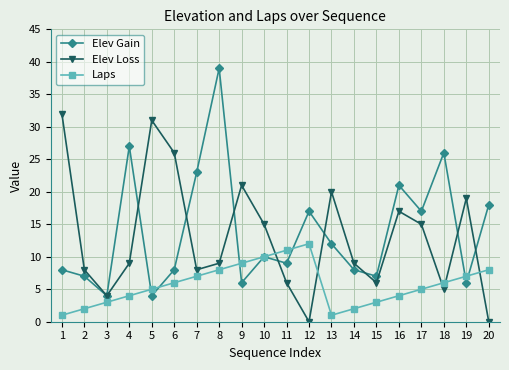

Is it true that Elev Gain equals 10 at 9?

False